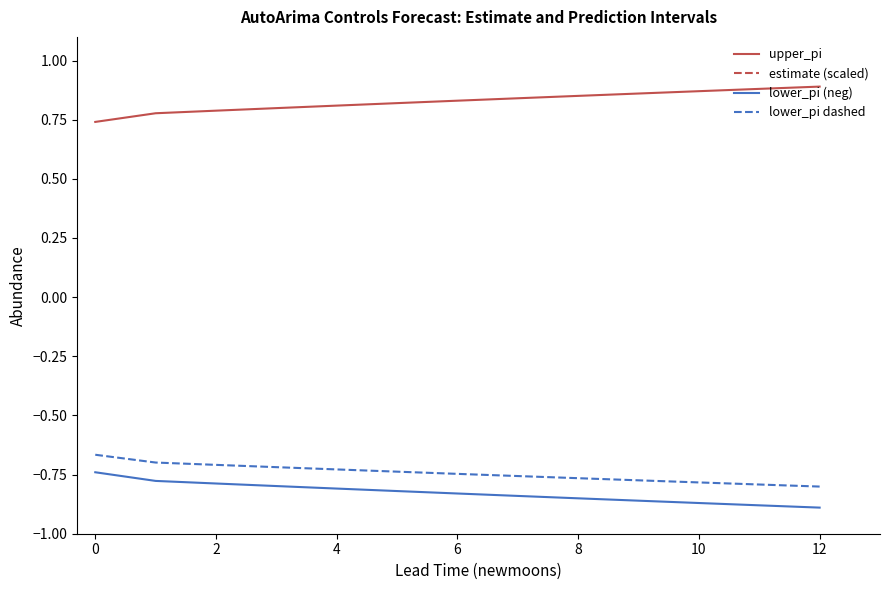

Which category has the lowest value in the lower_pi dashed series?

12